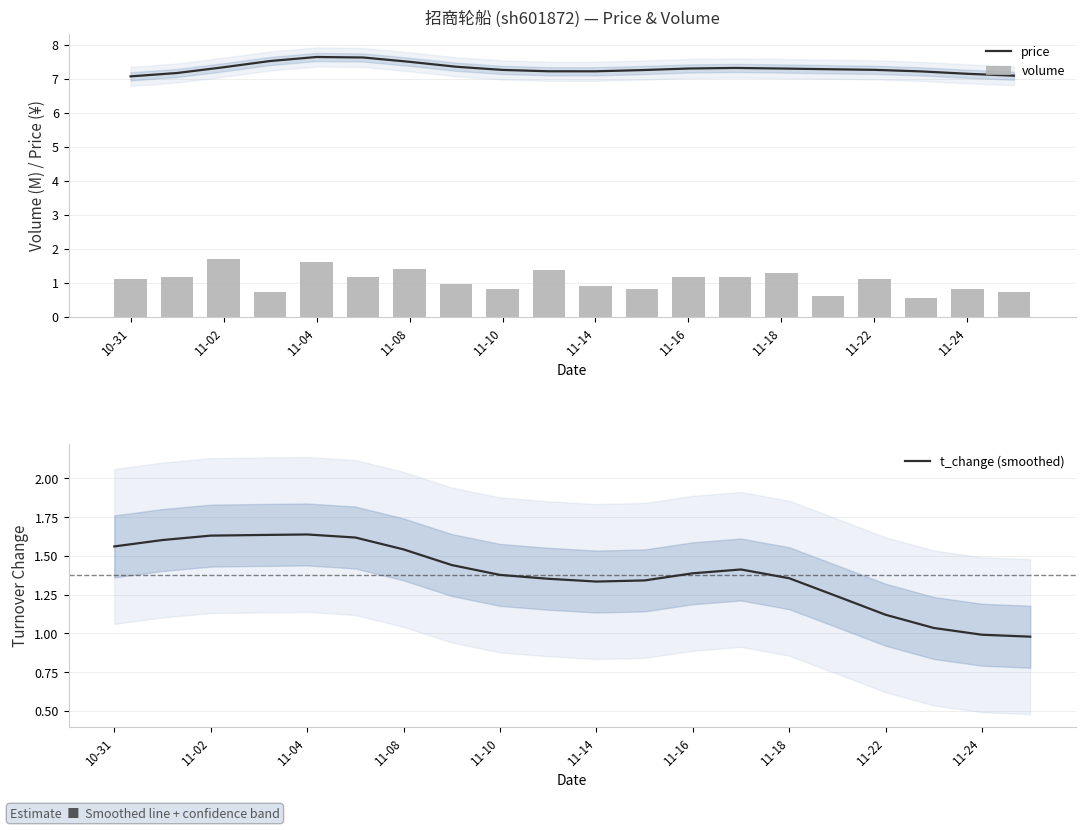

How many data points does each series have?

20